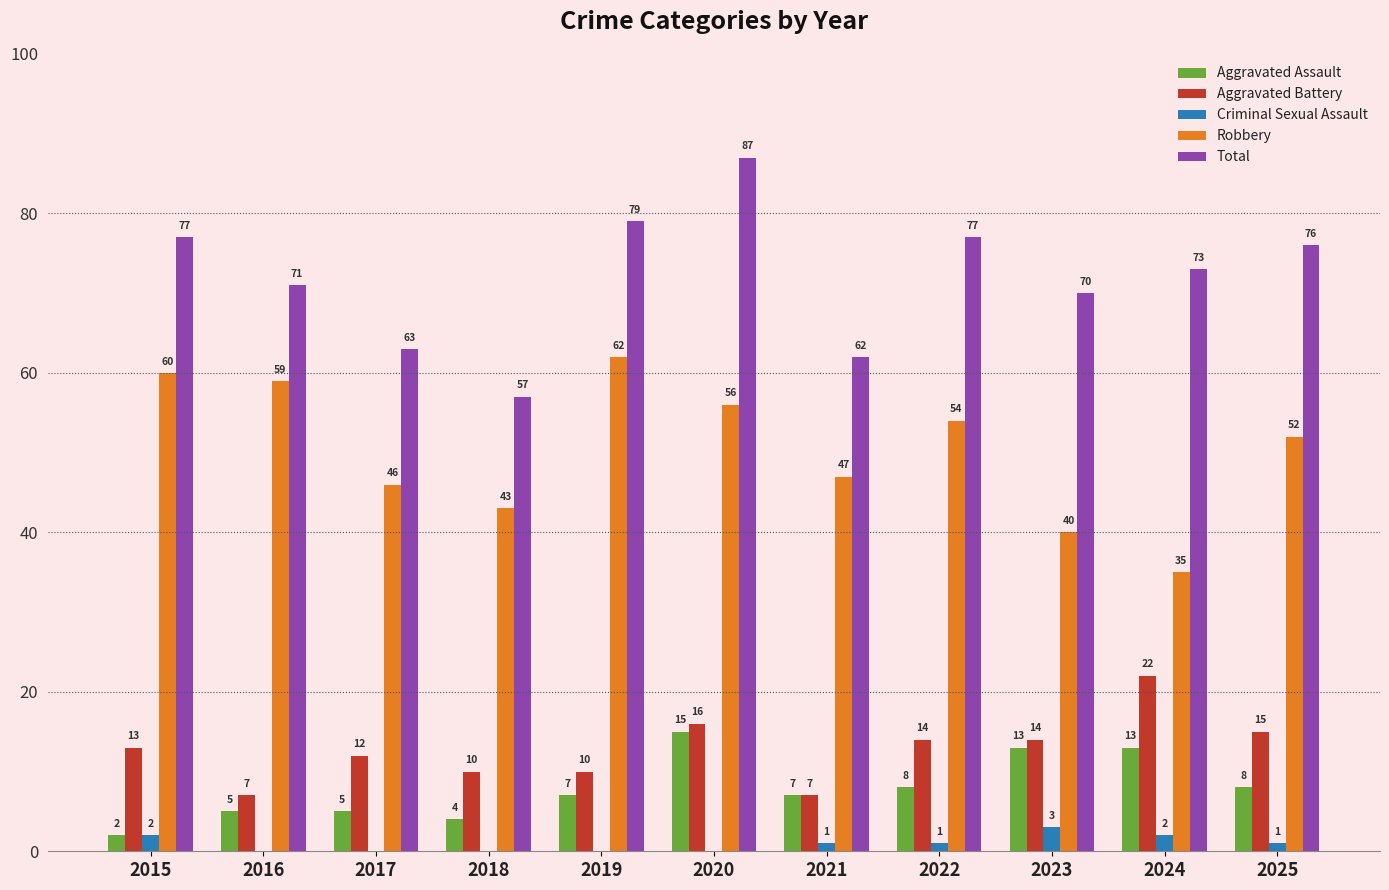

What are all the series names shown in the legend?

Aggravated Assault, Aggravated Battery, Criminal Sexual Assault, Robbery, Total